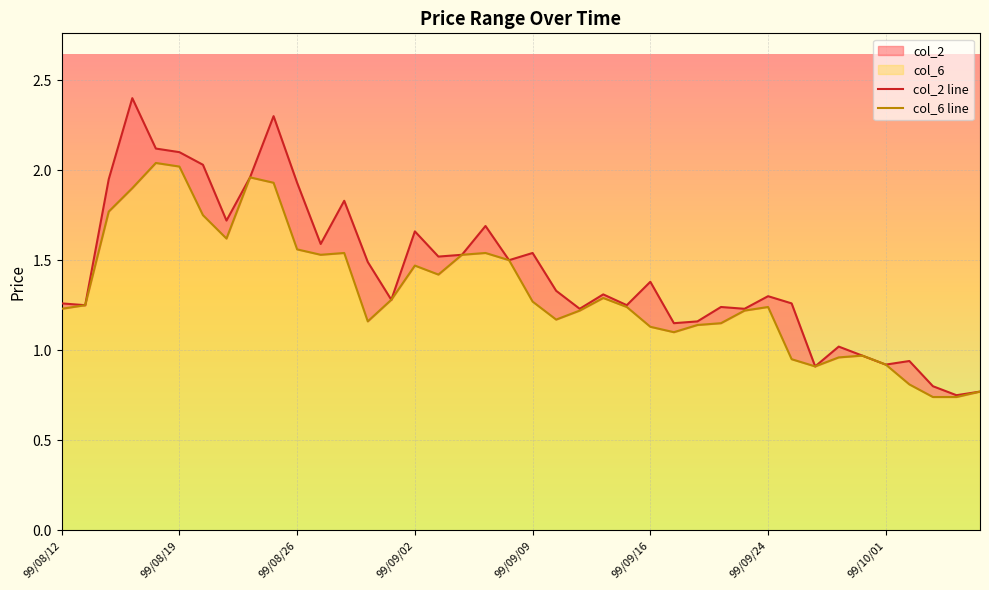

How many lines are shown in the chart?

2